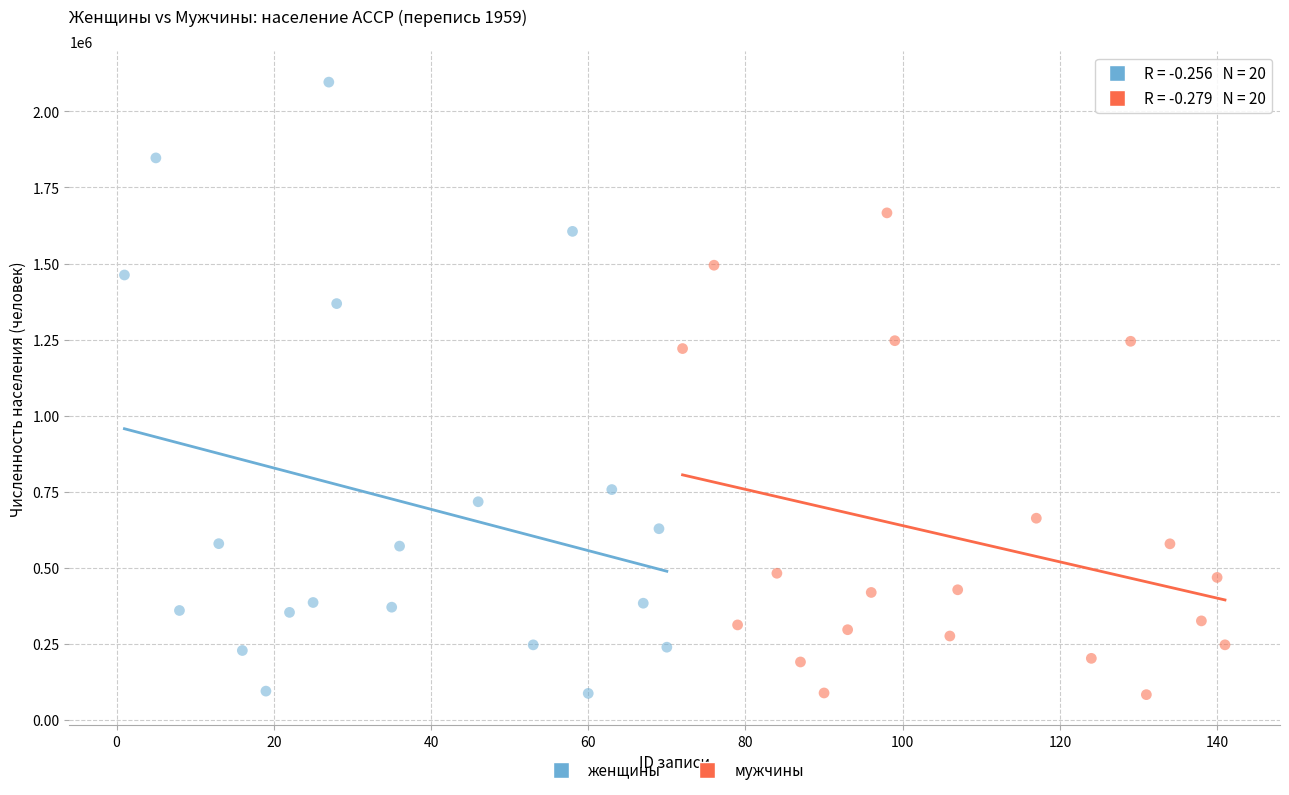

Which series has the widest spread of Y values?

женщины